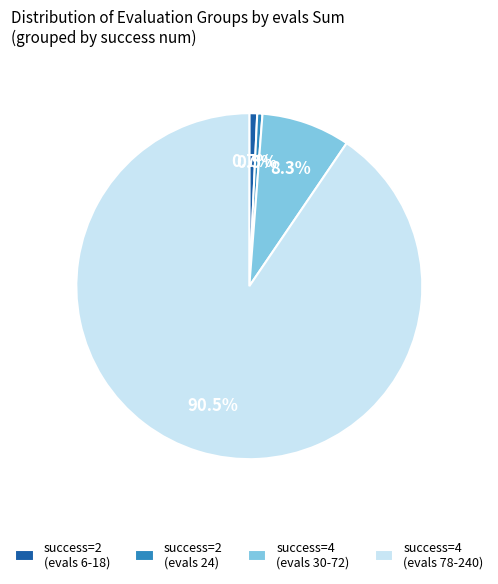

Between success=2 (evals 24) and success=4 (evals 78-240), which is larger?

success=4 (evals 78-240)